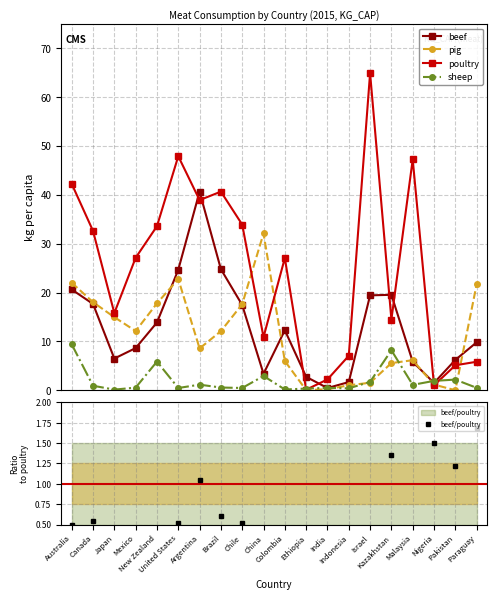

In poultry, how many points are lower than both neighbors (excluding endpoints)?

6